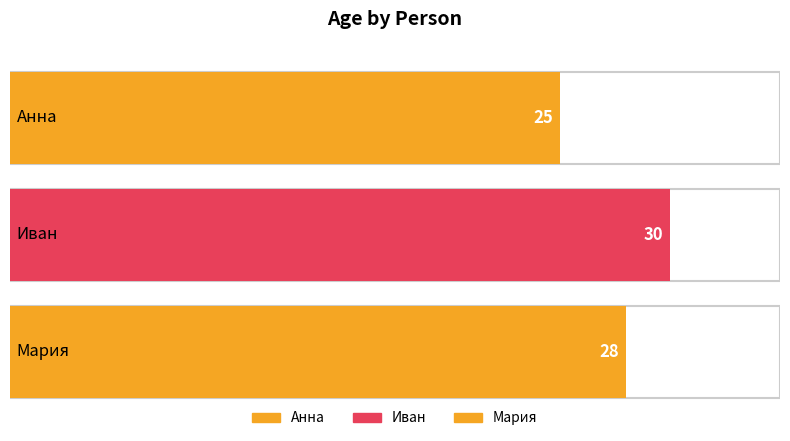

The chart shows a value of 30 at Иван. True or false?

True